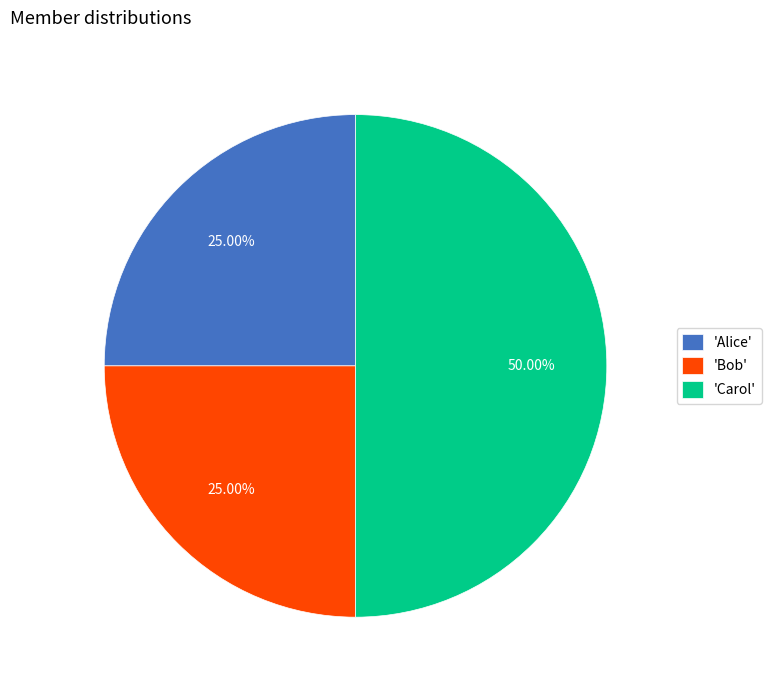

What is the largest slice in the pie chart?

'Carol'